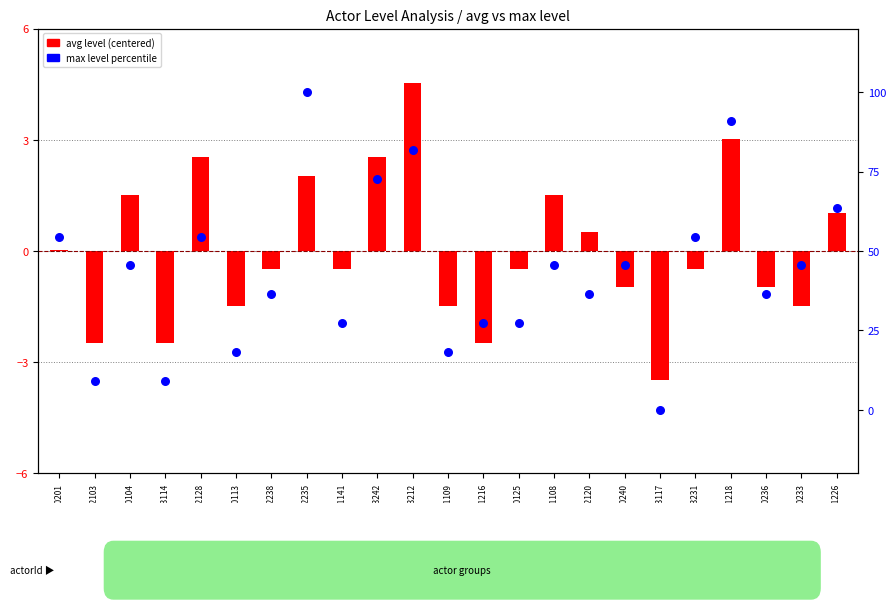

Is the value of avg level (centered) at Actor2238 greater than the value of max level percentile at Actor2103?

No